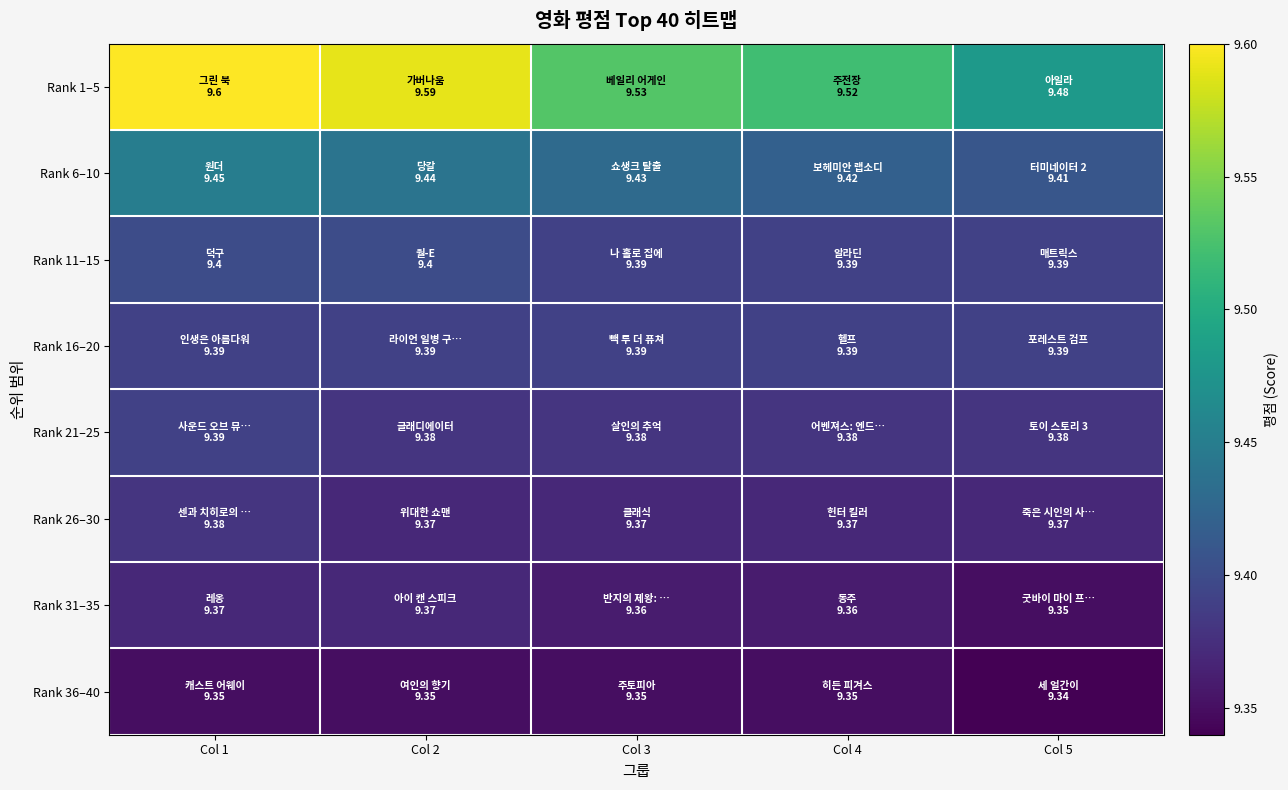

What is the maximum value shown in the chart?

9.6